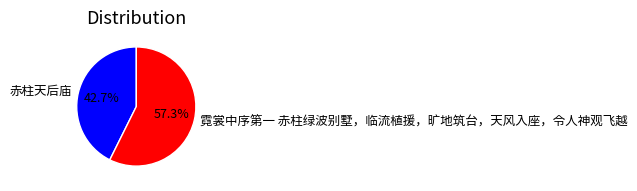

To the nearest percent, what is the combined percentage of 霓裳中序第一 赤柱绿波别墅，临流植援，旷地筑台，天风入座，令人神观飞越 and 赤柱天后庙?

100%